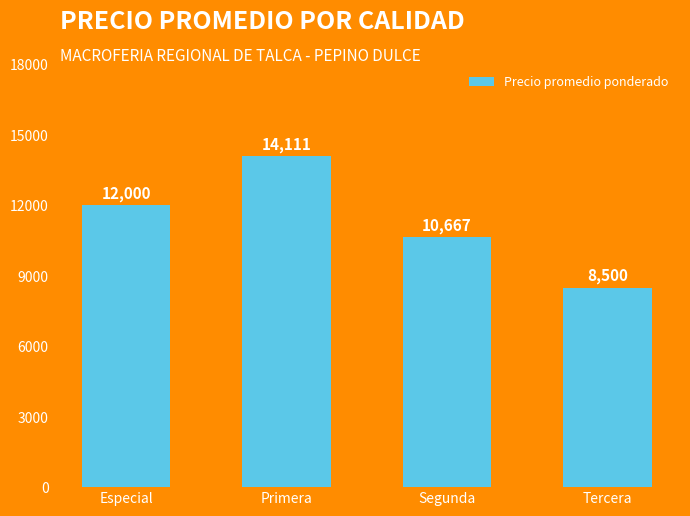

Approximately how many times larger is the value at Especial compared to Tercera?

1.4